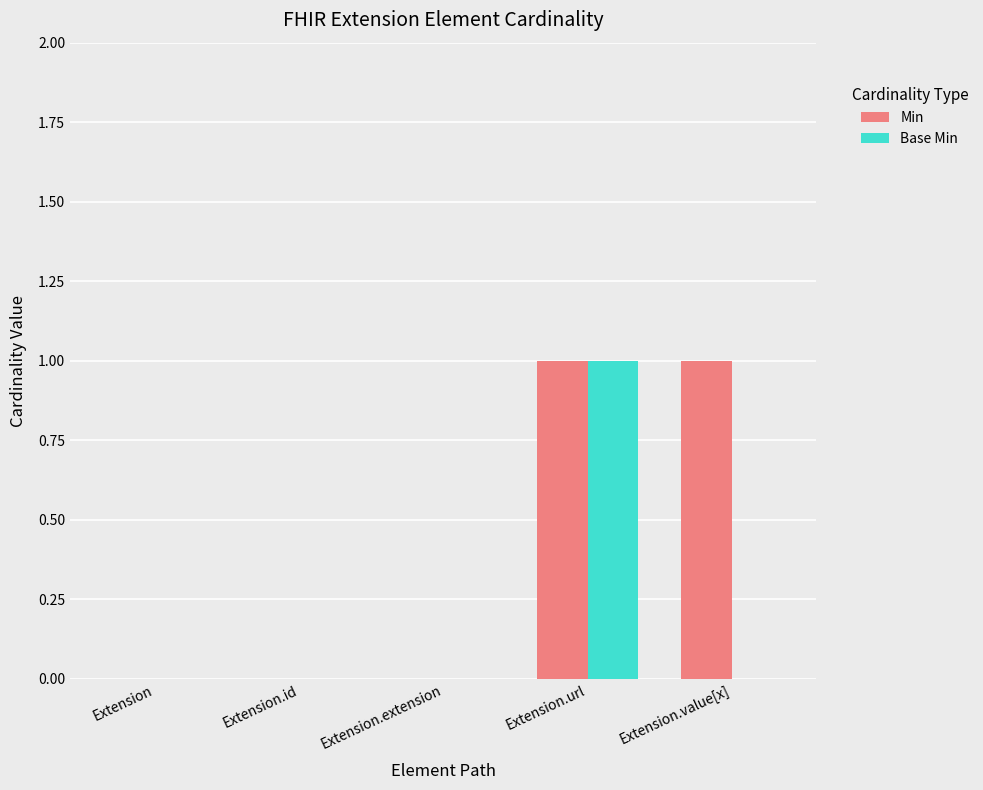

What are all the series names shown in the legend?

Min, Base Min